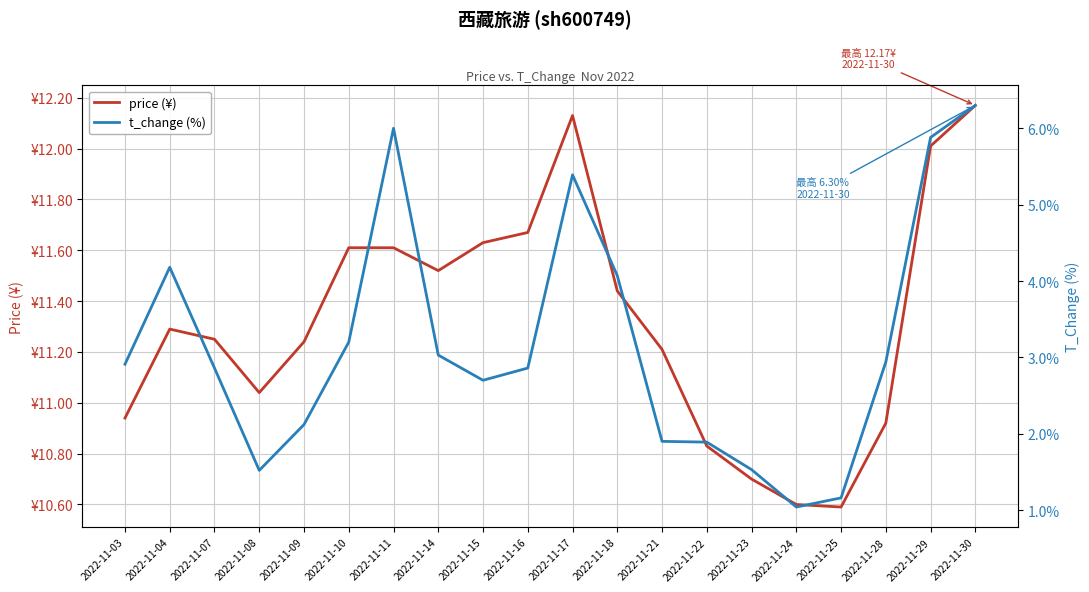

Rank the categories by t_change (%) value from lowest to highest.

2022-11-24, 2022-11-25, 2022-11-08, 2022-11-23, 2022-11-22, 2022-11-21, 2022-11-09, 2022-11-15, 2022-11-07, 2022-11-16, 2022-11-03, 2022-11-28, 2022-11-14, 2022-11-10, 2022-11-18, 2022-11-04, 2022-11-17, 2022-11-29, 2022-11-11, 2022-11-30